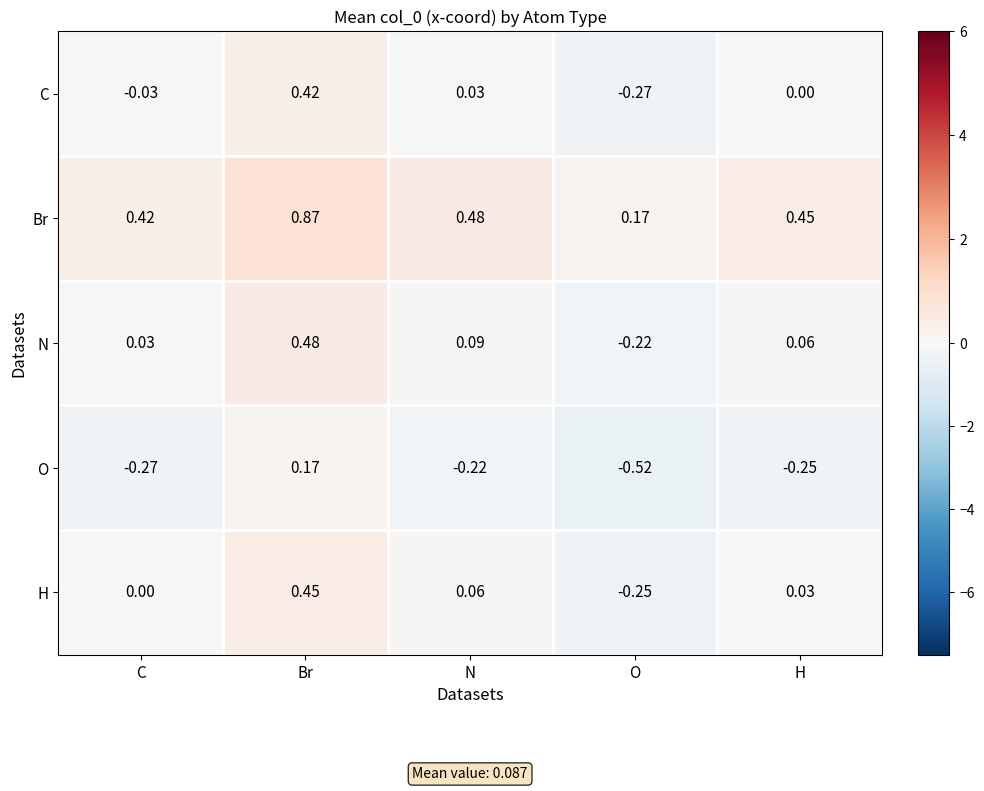

At which category is the sum across all series the highest?

Br